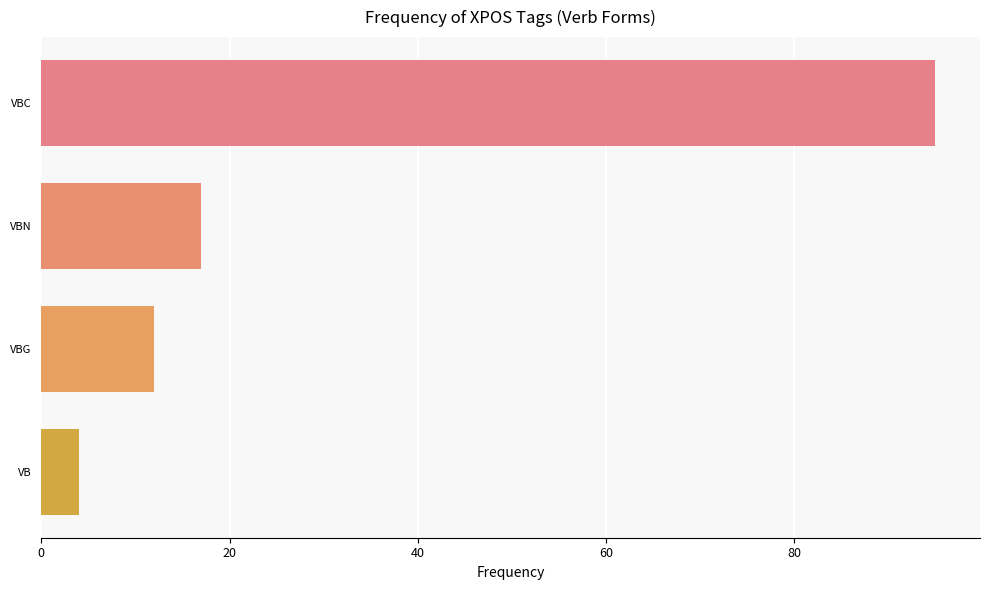

What is the label of the 1st bar from the bottom?

VB